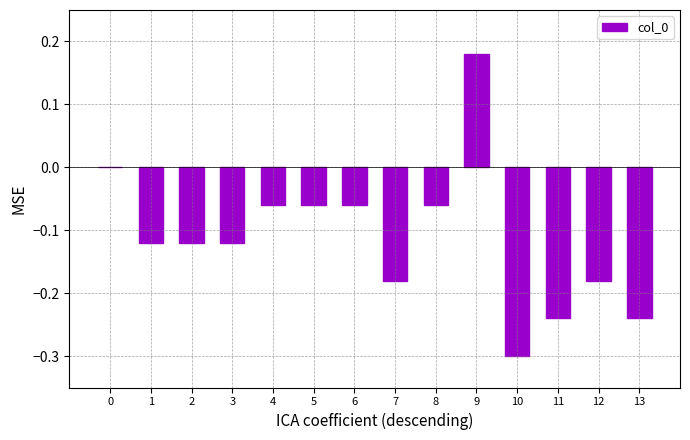

The value at 2 is -0.2. True or false?

False